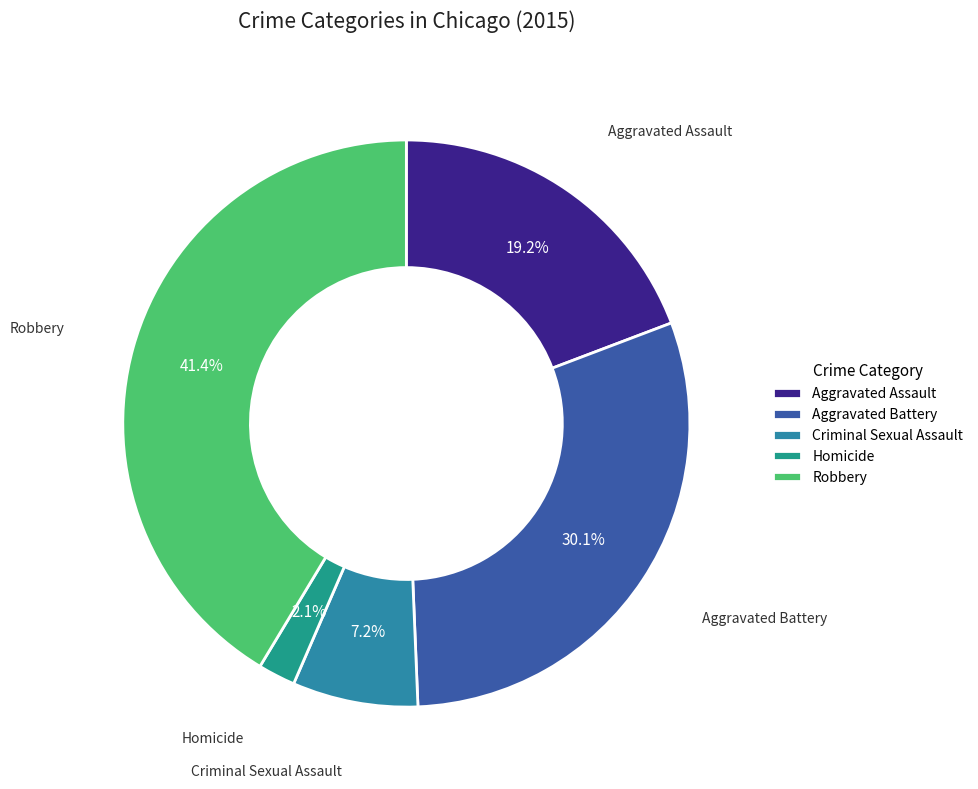

Rank the categories by value from lowest to highest.

Homicide, Criminal Sexual Assault, Aggravated Assault, Aggravated Battery, Robbery